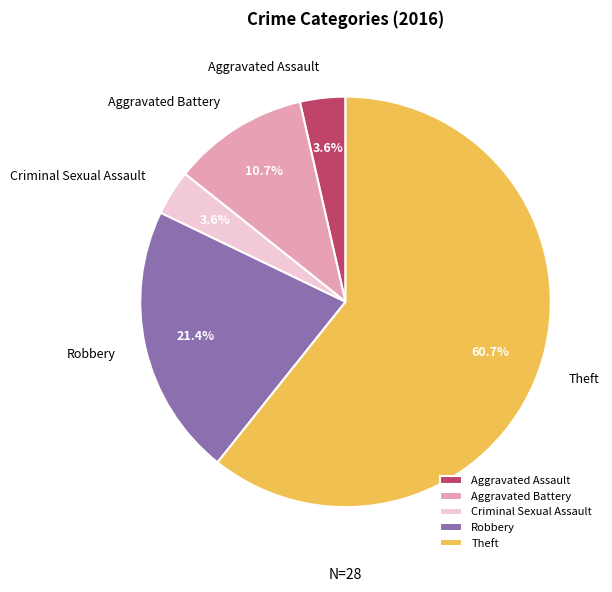

What percentage is the Aggravated Battery slice, to the nearest percent?

11%